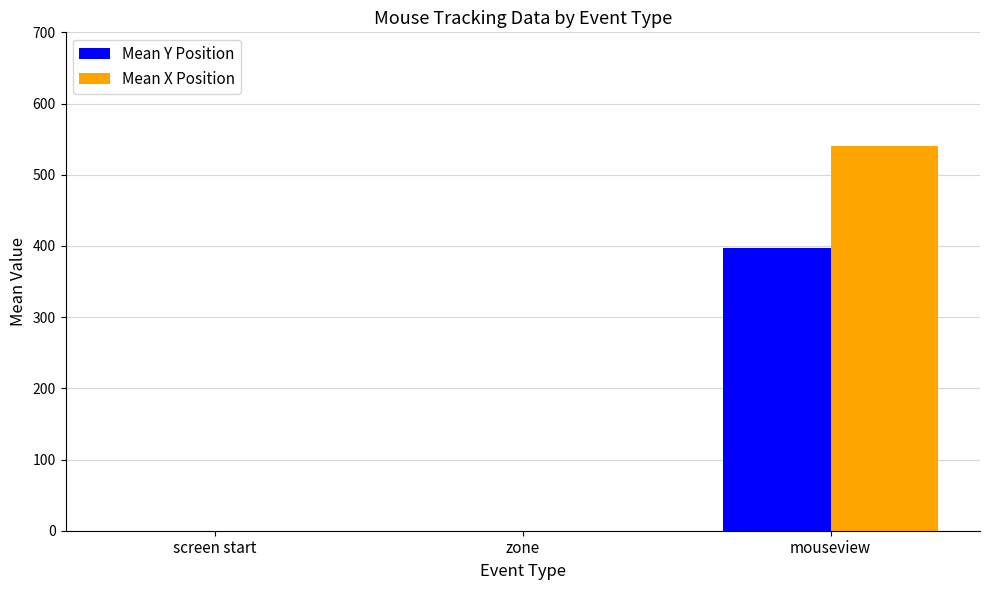

Between zone and mouseview, which series saw the biggest shift?

Mean X Position